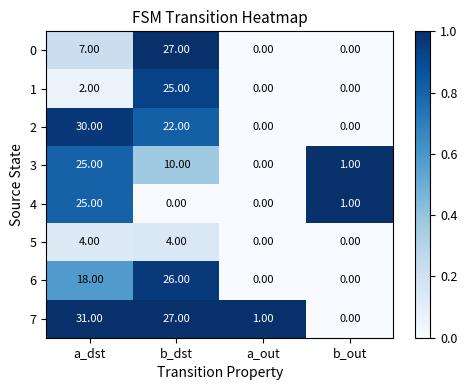

How many data points does each series have?

4